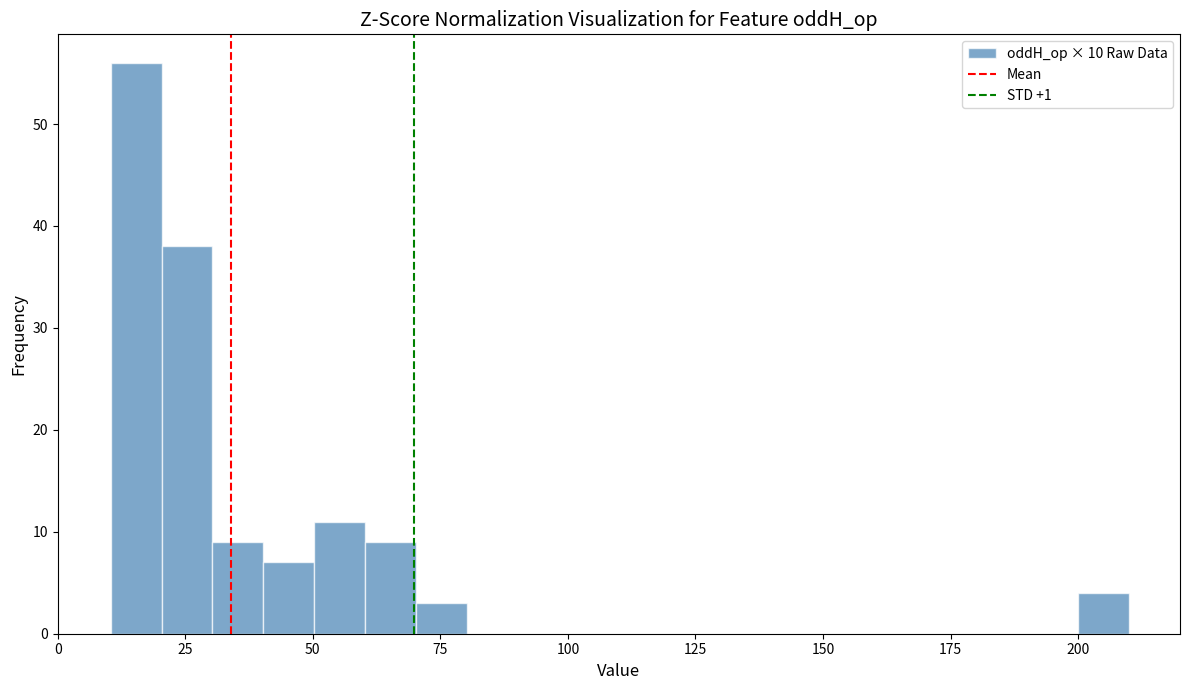

Around what value on the x-axis is the tallest bar? Give the approximate position of its centre, as read against the axis.

15